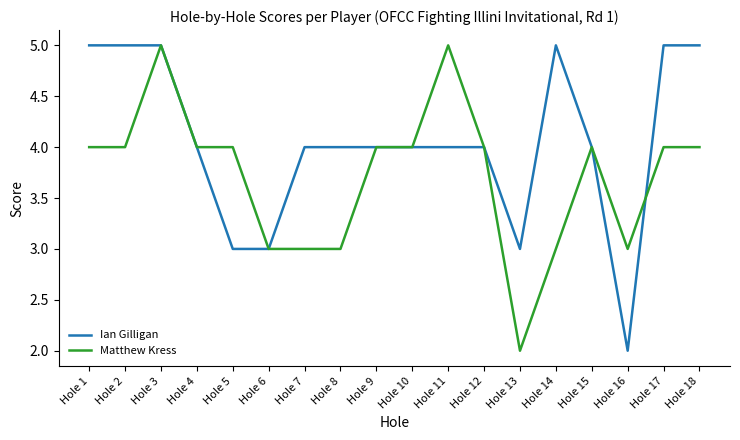

What is the lowest value of the Ian Gilligan series?

2